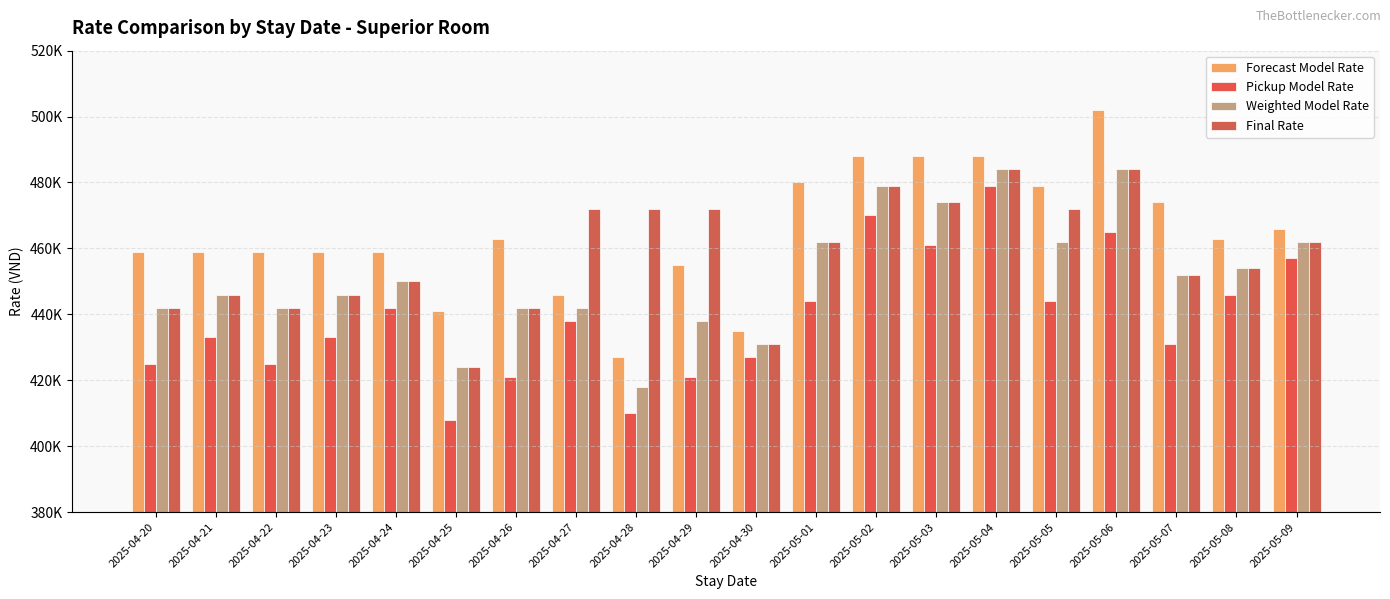

Reading left to right, what are all the values shown in this chart?

Forecast Model Rate: 2025-04-20=459000	2025-04-21=459000	2025-04-22=459000	2025-04-23=459000	2025-04-24=459000	2025-04-25=441000	2025-04-26=463000	2025-04-27=446000	2025-04-28=427000	2025-04-29=455000	2025-04-30=435000	2025-05-01=480000	2025-05-02=488000	2025-05-03=488000	2025-05-04=488000	2025-05-05=479000	2025-05-06=502000	2025-05-07=474000	2025-05-08=463000	2025-05-09=466000
Pickup Model Rate: 2025-04-20=425000	2025-04-21=433000	2025-04-22=425000	2025-04-23=433000	2025-04-24=442000	2025-04-25=408000	2025-04-26=421000	2025-04-27=438000	2025-04-28=410000	2025-04-29=421000	2025-04-30=427000	2025-05-01=444000	2025-05-02=470000	2025-05-03=461000	2025-05-04=479000	2025-05-05=444000	2025-05-06=465000	2025-05-07=431000	2025-05-08=446000	2025-05-09=457000
Weighted Model Rate: 2025-04-20=442000	2025-04-21=446000	2025-04-22=442000	2025-04-23=446000	2025-04-24=450000	2025-04-25=424000	2025-04-26=442000	2025-04-27=442000	2025-04-28=418000	2025-04-29=438000	2025-04-30=431000	2025-05-01=462000	2025-05-02=479000	2025-05-03=474000	2025-05-04=484000	2025-05-05=462000	2025-05-06=484000	2025-05-07=452000	2025-05-08=454000	2025-05-09=462000
Final Rate: 2025-04-20=442000	2025-04-21=446000	2025-04-22=442000	2025-04-23=446000	2025-04-24=450000	2025-04-25=424000	2025-04-26=442000	2025-04-27=472000	2025-04-28=472000	2025-04-29=472000	2025-04-30=431000	2025-05-01=462000	2025-05-02=479000	2025-05-03=474000	2025-05-04=484000	2025-05-05=472000	2025-05-06=484000	2025-05-07=452000	2025-05-08=454000	2025-05-09=462000